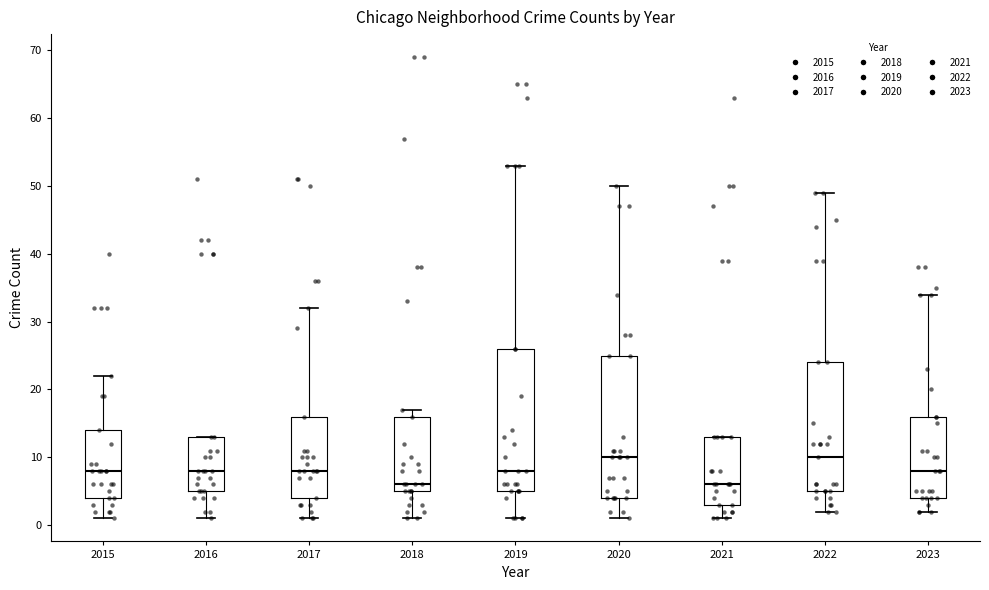

Where does the median line of the box at x = 2016 sit on the y-axis? The values are not printed on the chart, so give them approximately, as read against the axis.

8